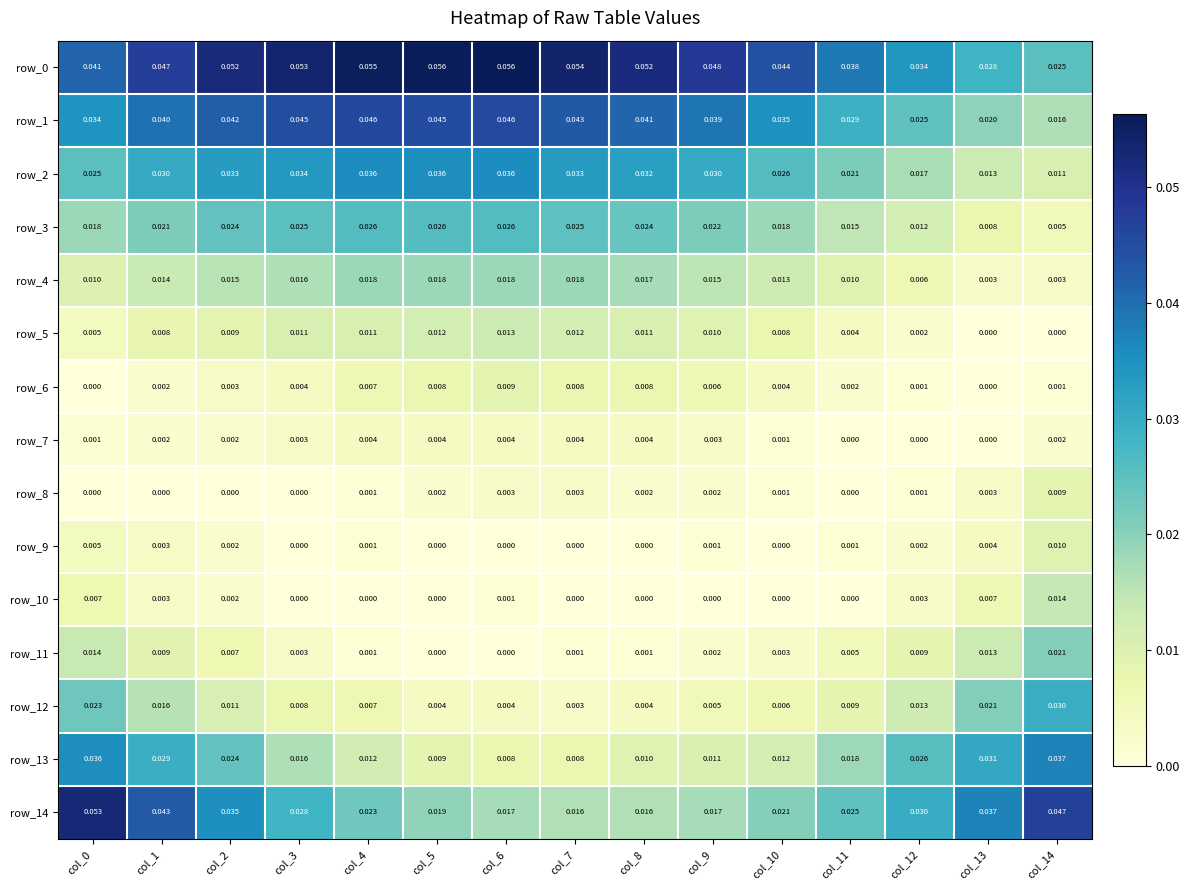

Is the value of row_12 at col_3 greater than the value of row_4 at col_2?

No